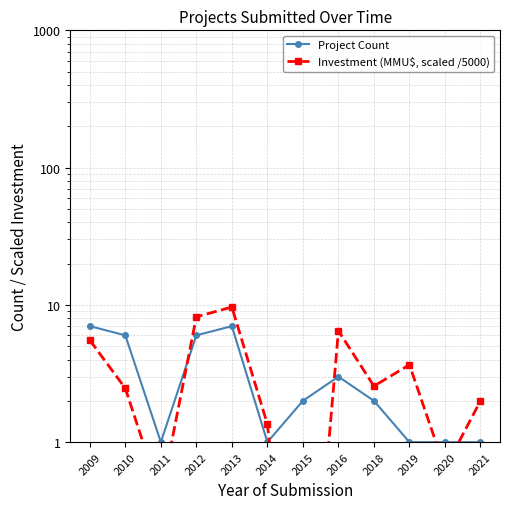

At 2021, list the series in order from largest to smallest.

Investment (MMU$, scaled /5000), Project Count